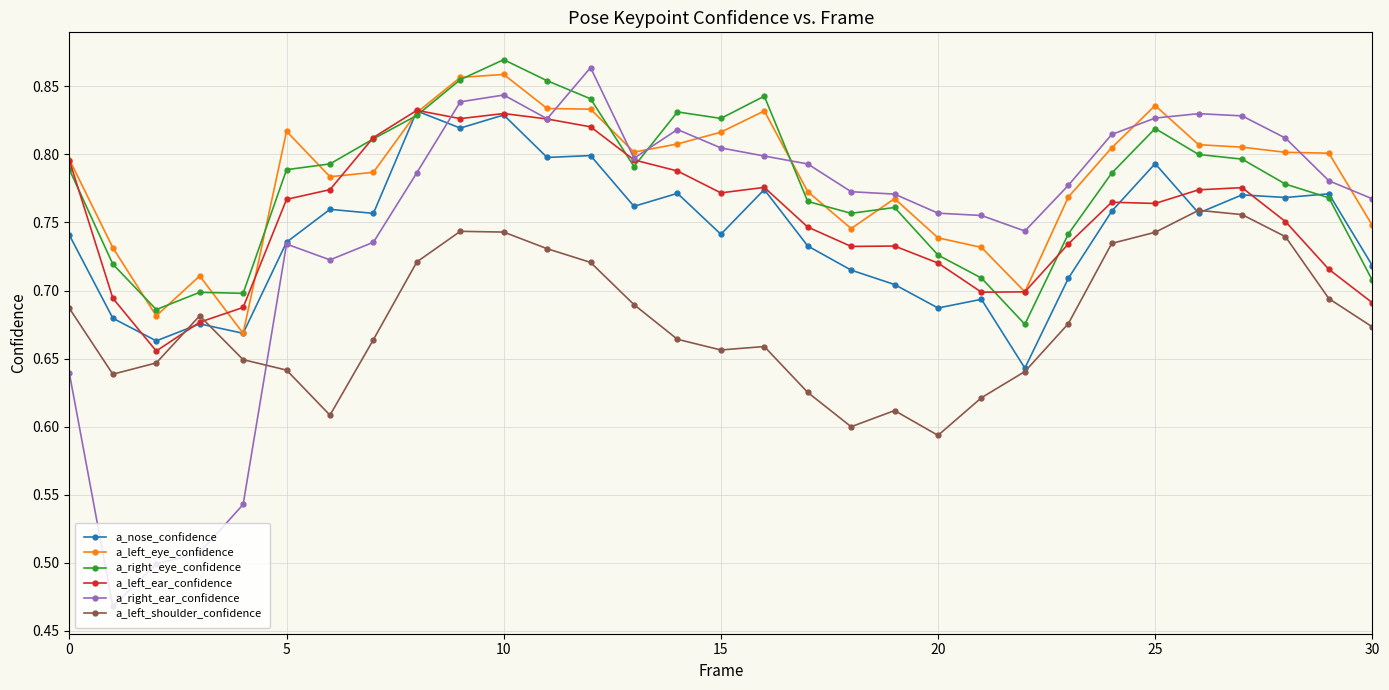

True or false: a_left_eye_confidence and a_left_shoulder_confidence cross at least once.

False